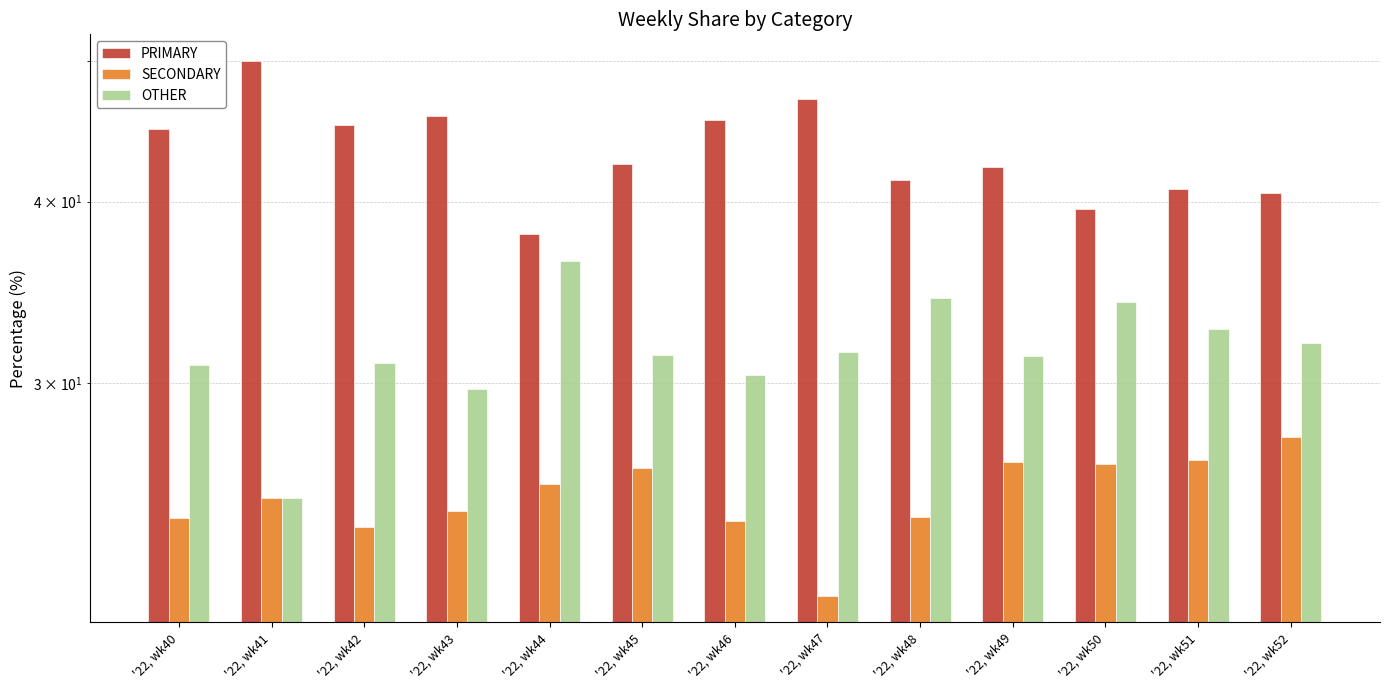

True or false: SECONDARY has a value of 14.4 at '22, wk50.

False